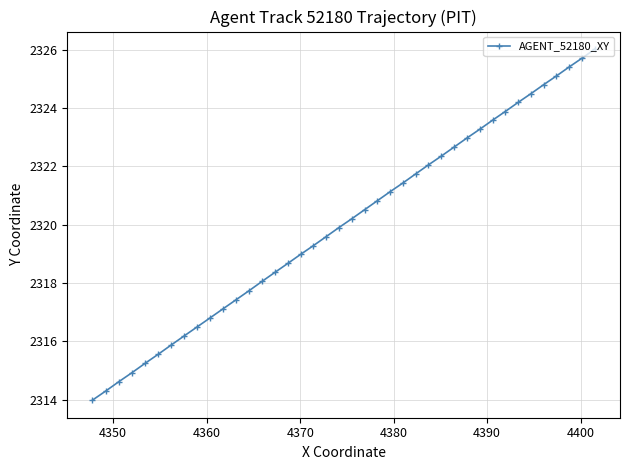

What is the smallest value displayed?

2314.0